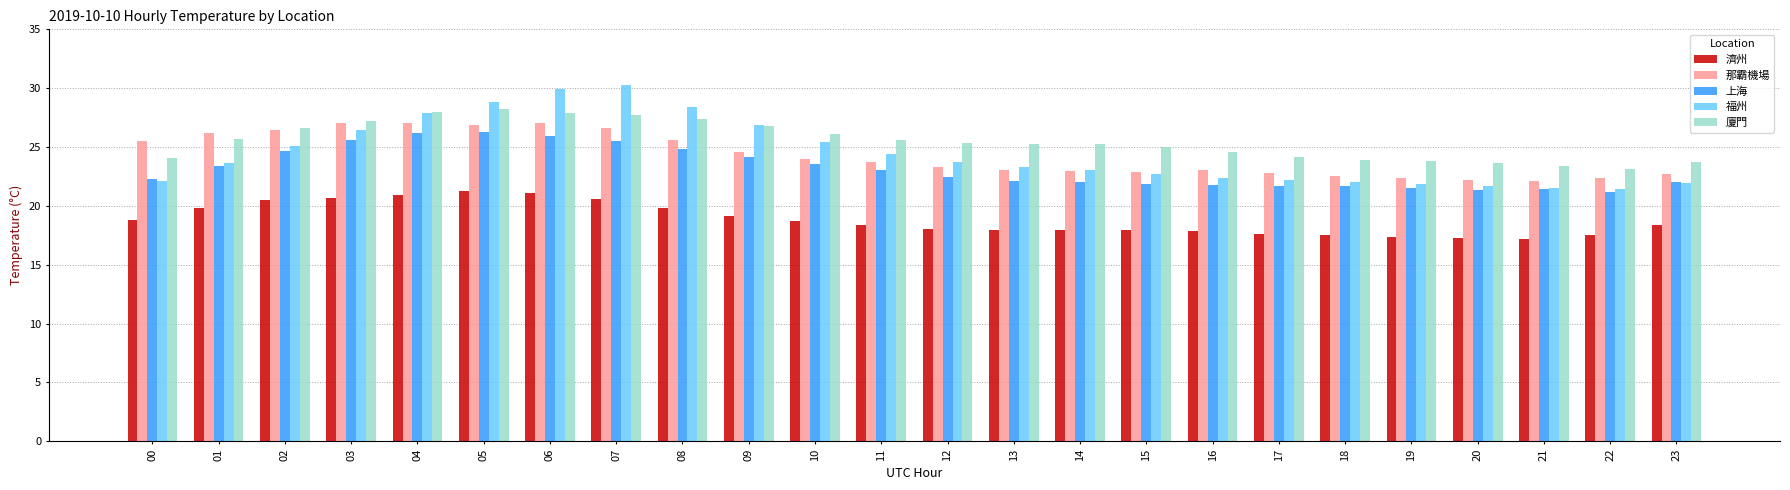

How many groups of bars are there?

24